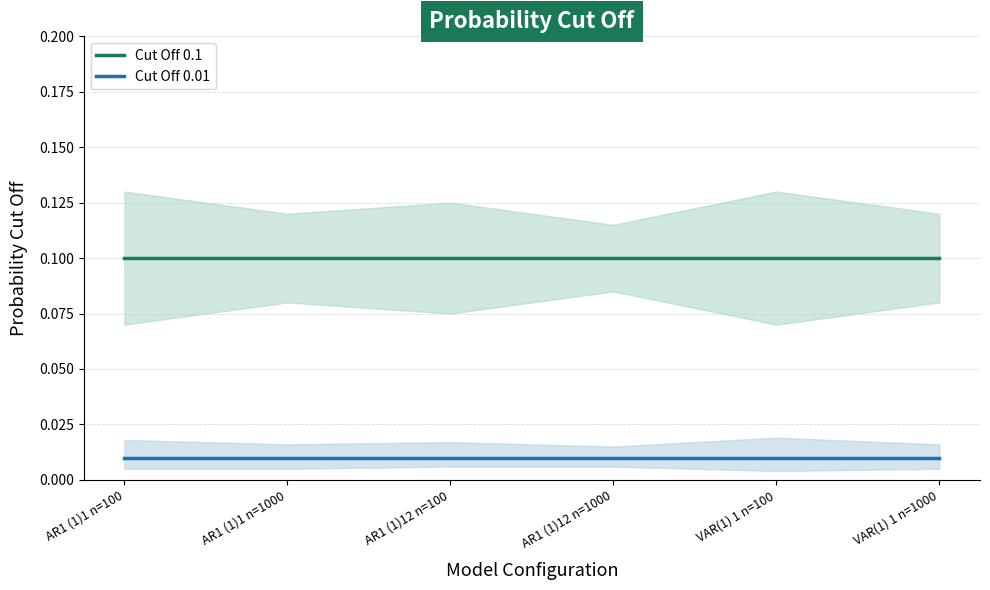

At which category is the sum across all series the highest?

AR1 (1)1 n=100